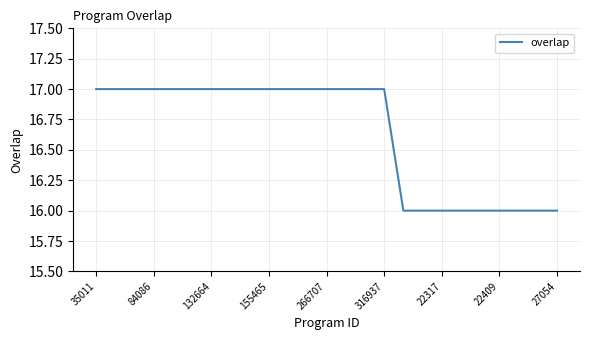

What is the greatest value displayed?

17